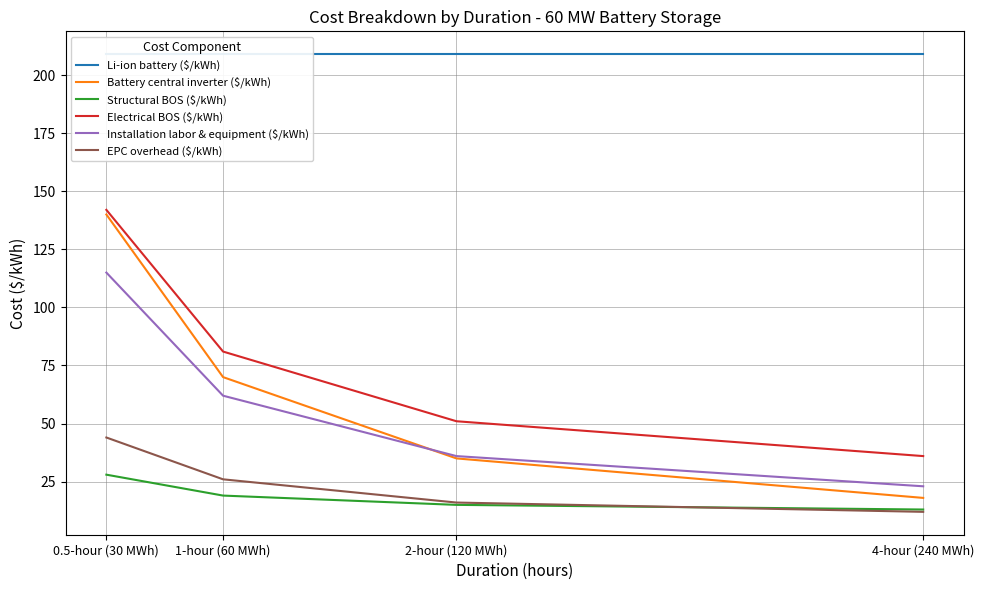

How many lines are shown in the chart?

6